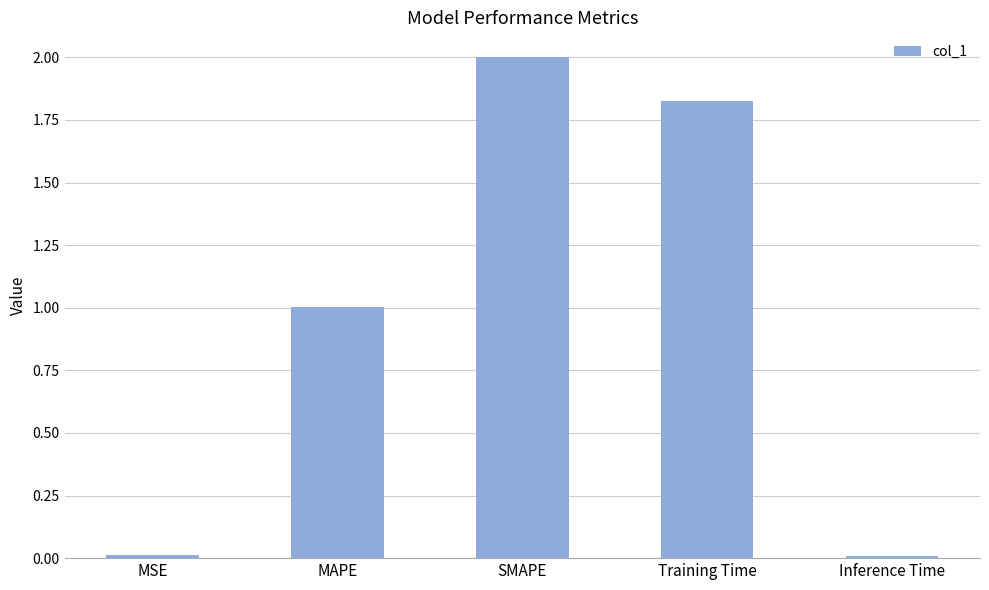

Between SMAPE and Training Time, which is larger?

SMAPE